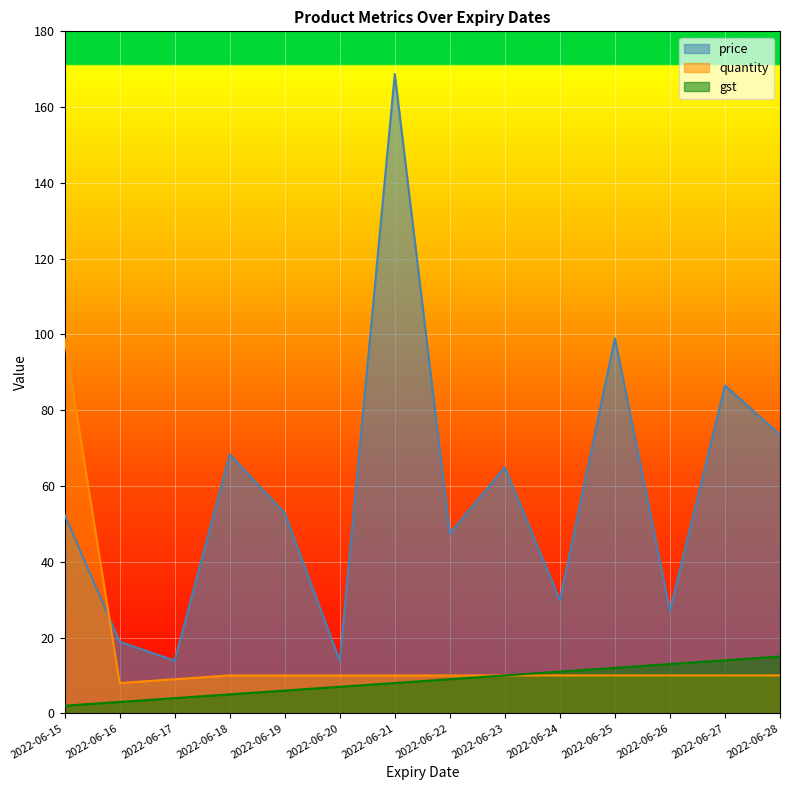

True or false: price and gst intersect in this chart.

False